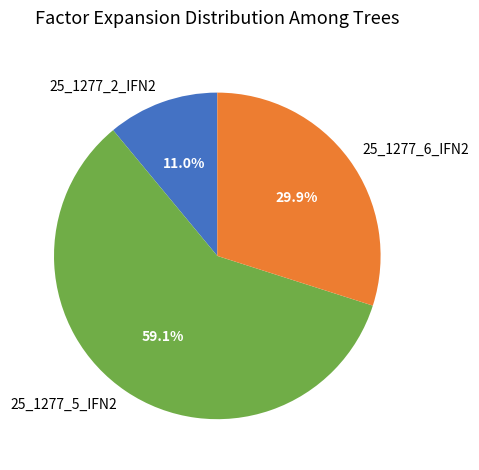

Rank the categories by value from highest to lowest.

25_1277_5_IFN2, 25_1277_6_IFN2, 25_1277_2_IFN2